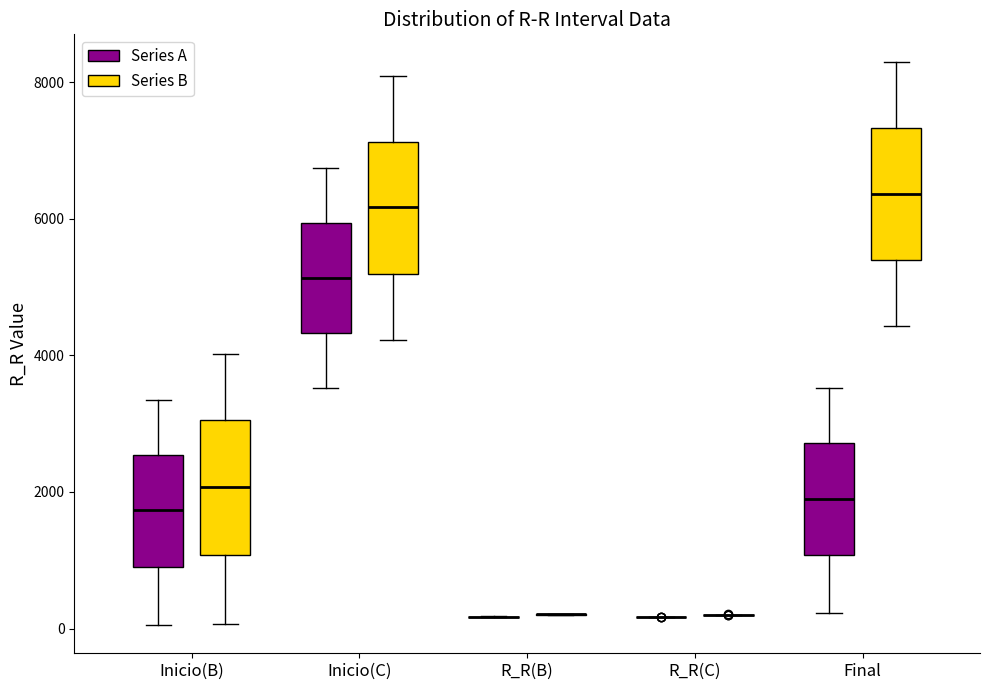

Reading left to right, transcribe this box plot: for each box, give where its median line is, the range the box spans, and where its two whiskers end, as read against the y-axis. The values are not printed on the chart, so give them approximately, as read against the axis.

Inicio(B) (Series A): median 1800, box 800 to 2600, whiskers 0 to 3400
Inicio(B) (Series B): median 2000, box 1000 to 3000, whiskers 0 to 4000
Inicio(C) (Series A): median 5200, box 4400 to 6000, whiskers 3600 to 6800
Inicio(C) (Series B): median 6200, box 5200 to 7200, whiskers 4200 to 8000
R_R(B) (Series A): box collapsed to a line at 200, whiskers 200 to 200
R_R(B) (Series B): box collapsed to a line at 200, whiskers 200 to 200
R_R(C) (Series A): box collapsed to a line at 200, whiskers 200 to 200
R_R(C) (Series B): box collapsed to a line at 200, whiskers 200 to 200
Final (Series A): median 2000, box 1000 to 2800, whiskers 200 to 3600
Final (Series B): median 6400, box 5400 to 7400, whiskers 4400 to 8200